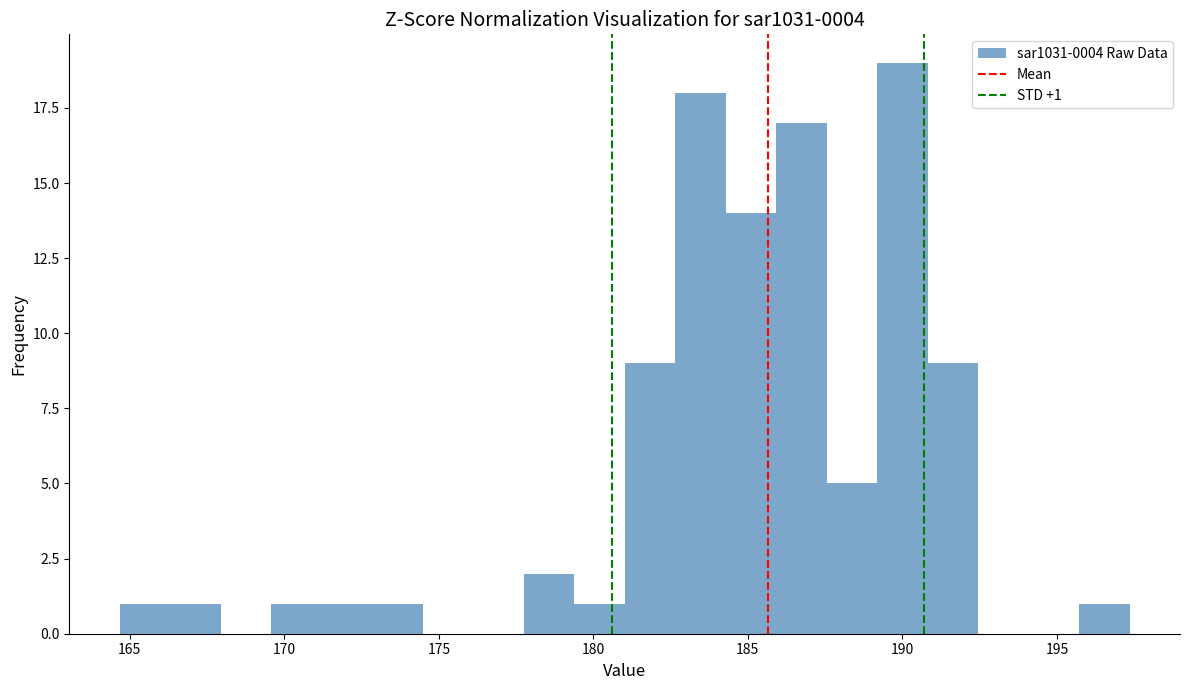

Around what value on the x-axis is the tallest bar? Give the approximate position of its centre, as read against the axis.

190.0